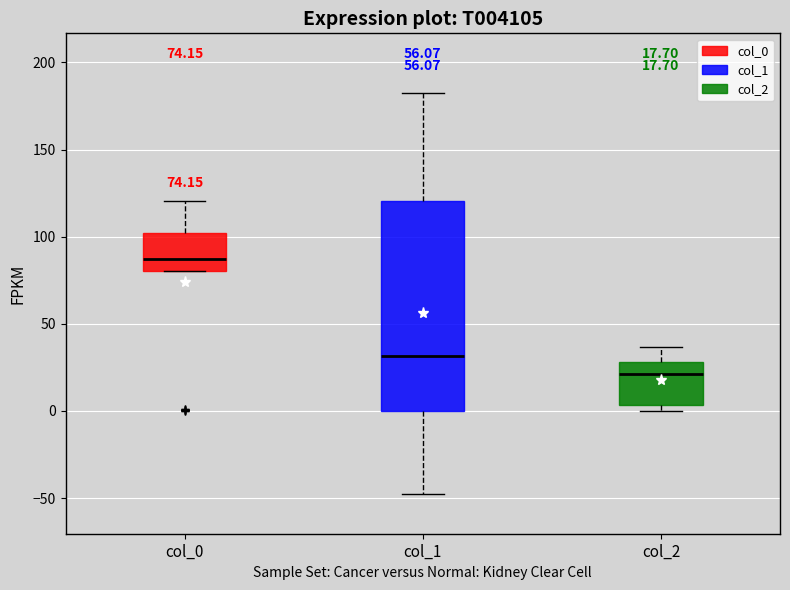

Comparing the boxes themselves (not the whiskers), which one is the tallest?

col_1